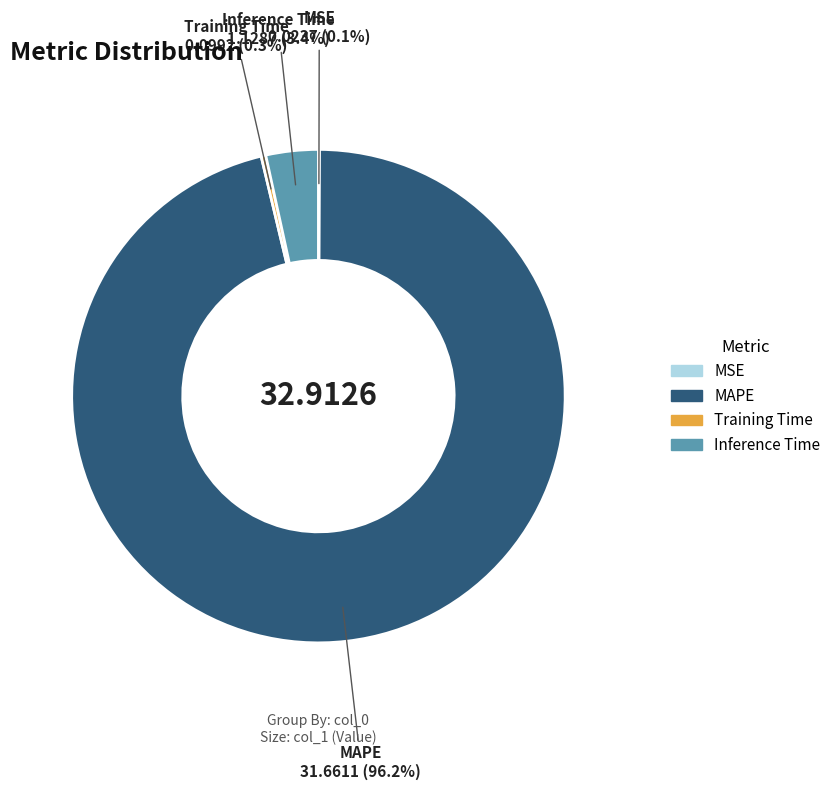

Which has a higher value, Training Time or Inference Time?

Inference Time